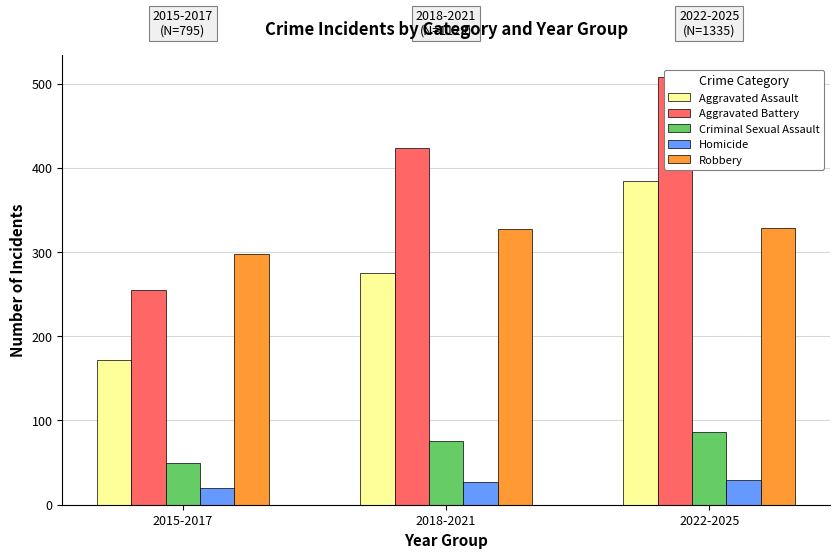

What position from the right is 2018-2021?

2